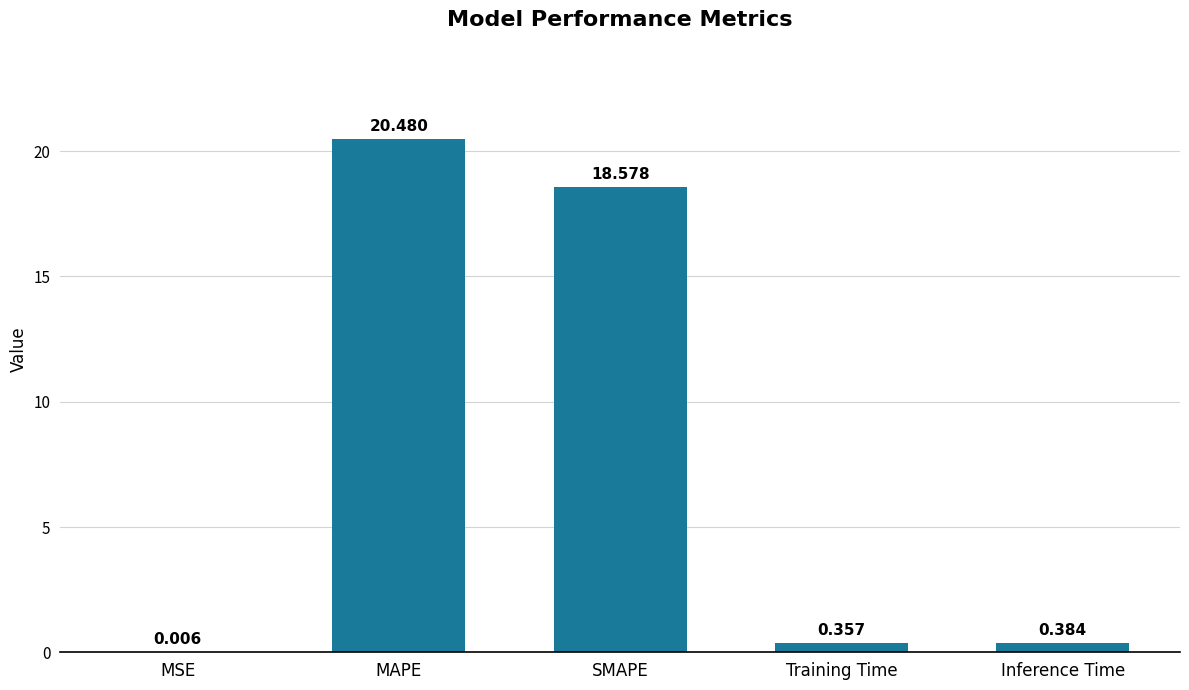

Which has a higher value, SMAPE or Inference Time?

SMAPE